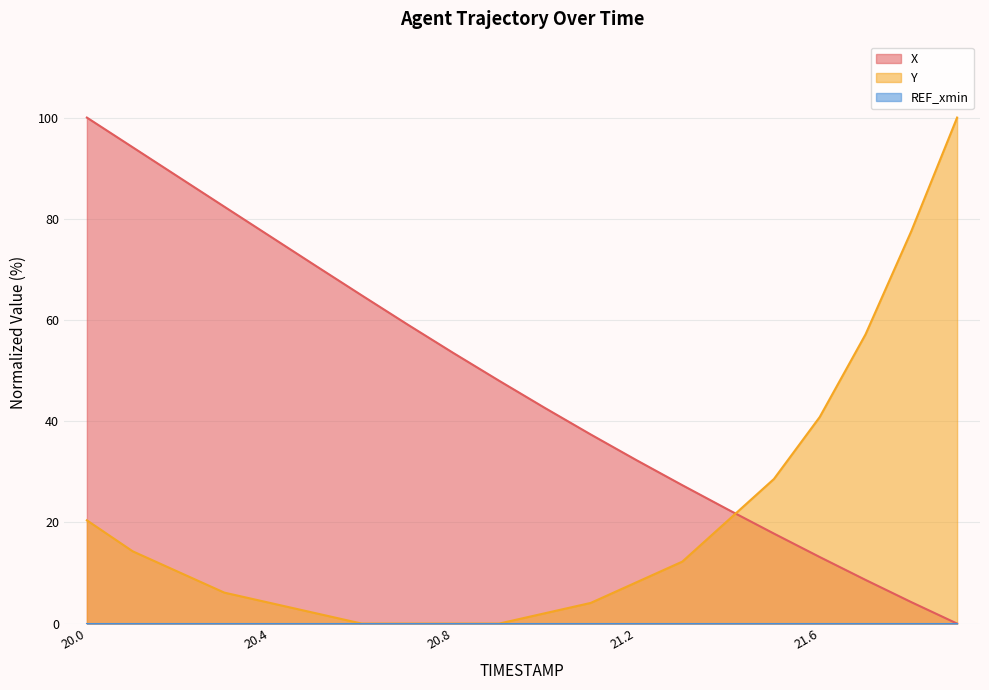

At how many categories does at least one series exceed 37?

16